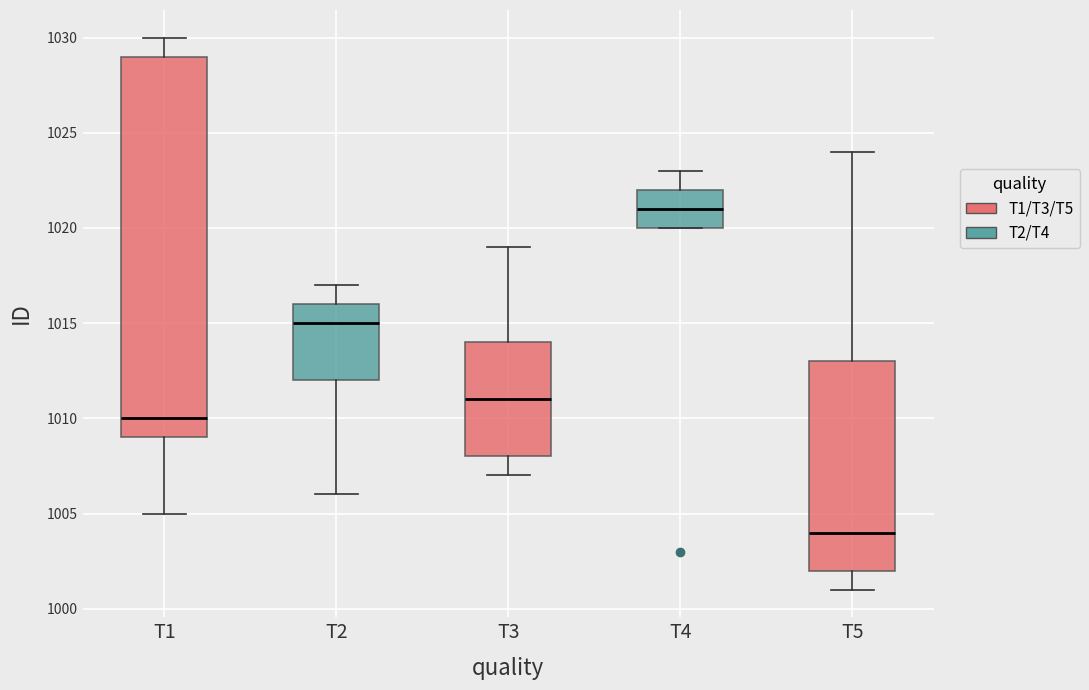

Which box has the highest median line?

T4